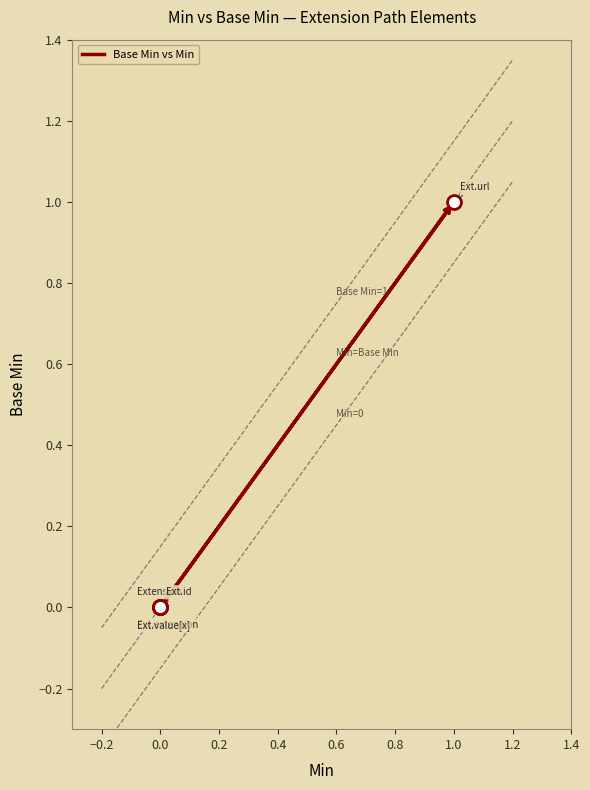

How many values are above zero?

1